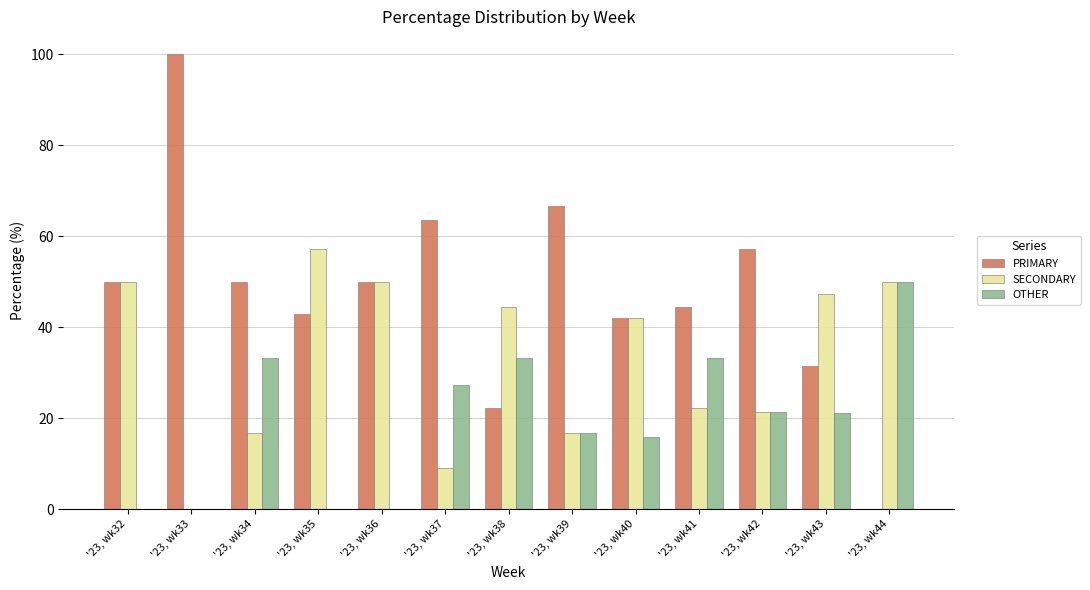

Is the value of PRIMARY at '23, wk39 greater than the value of SECONDARY at '23, wk33?

Yes